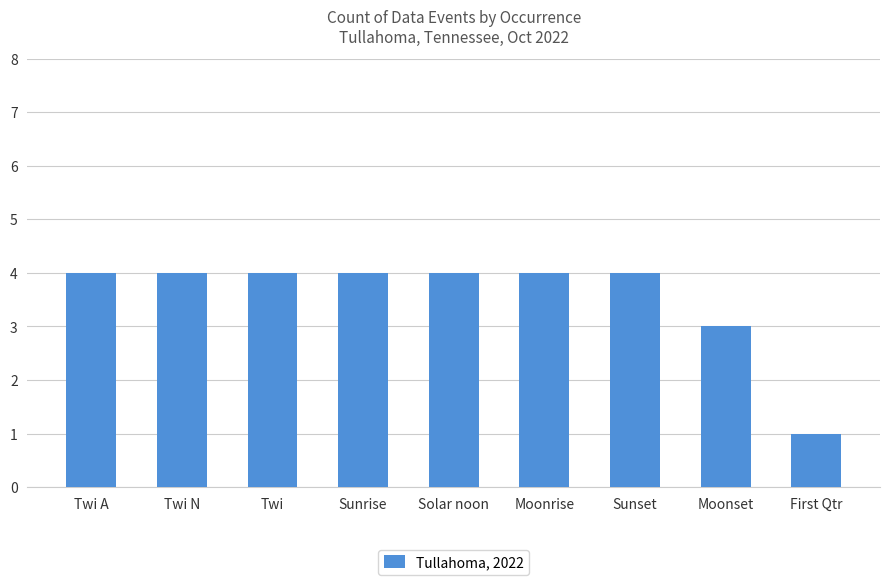

What is the maximum value shown in the chart?

4